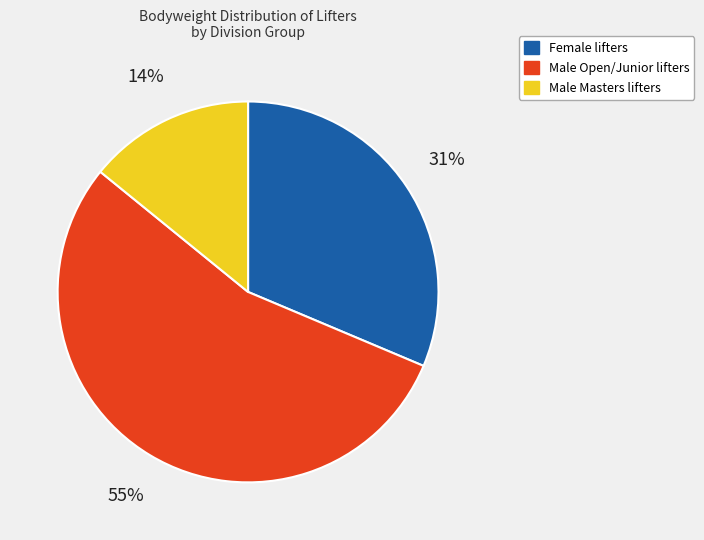

Is there a majority slice in this chart?

Yes